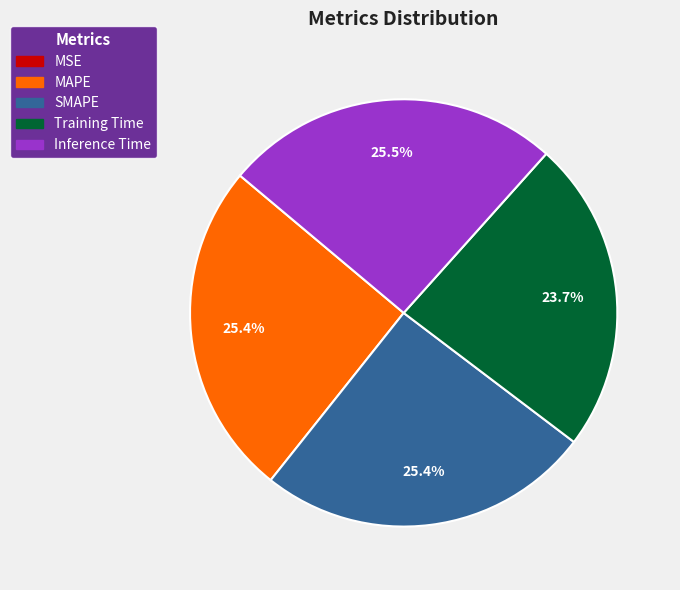

Does MAPE represent more than half of the total?

No